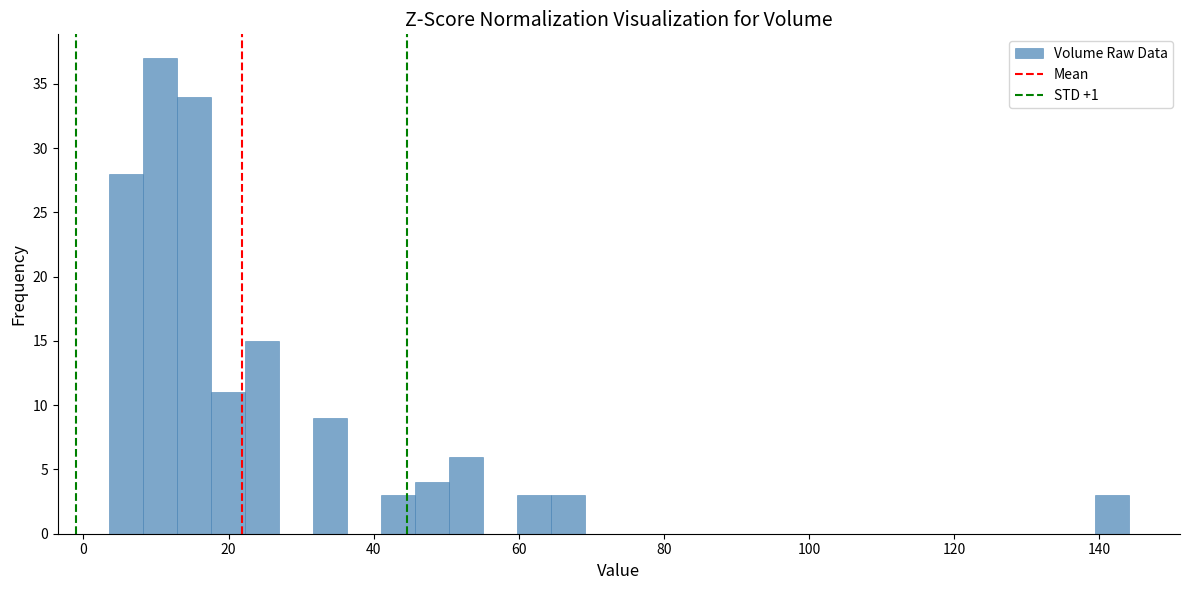

Around what value on the x-axis is the tallest bar? Give the approximate position of its centre, as read against the axis.

10